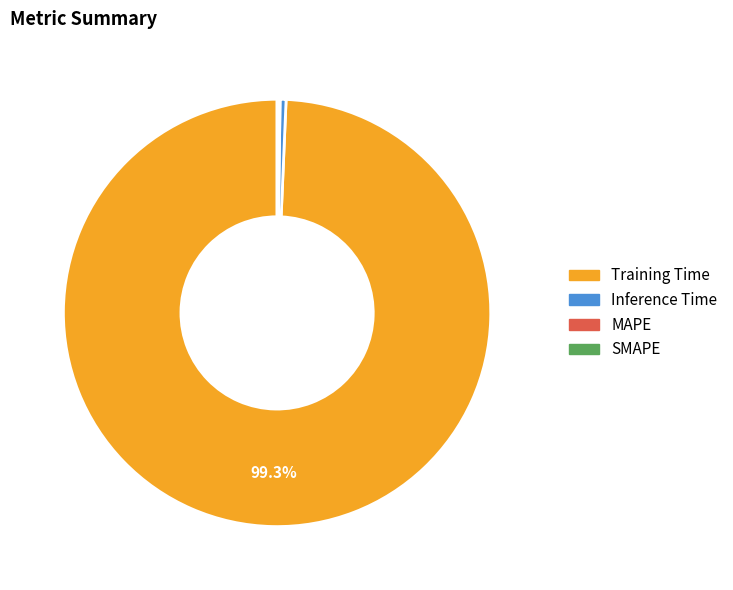

Does Training Time represent more than half of the total?

Yes